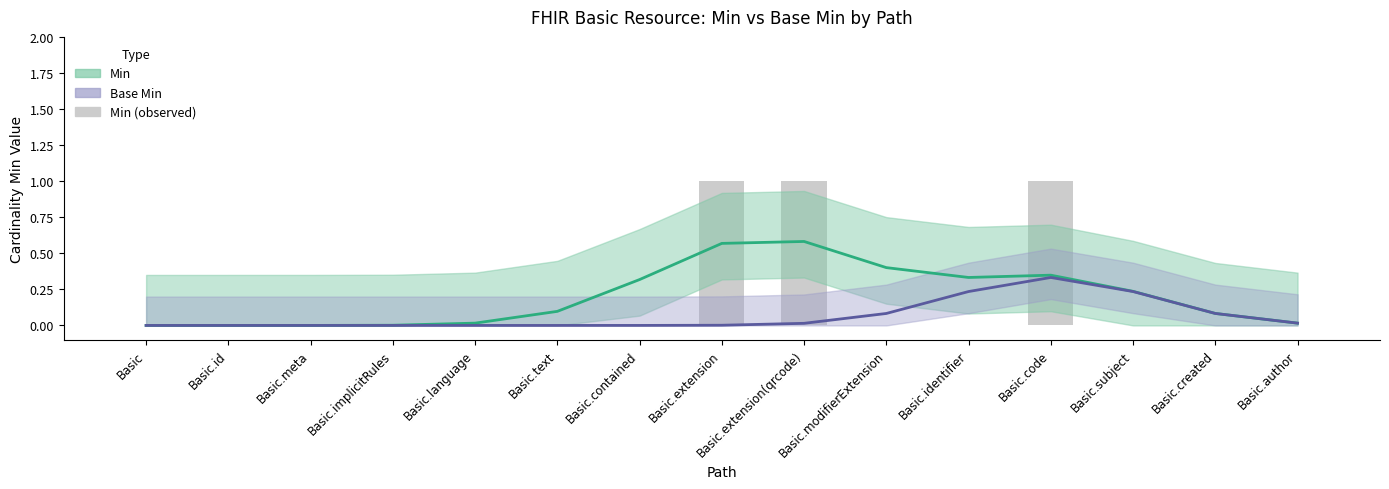

Is it true that Base Min equals -0.1 at Basic.meta?

False